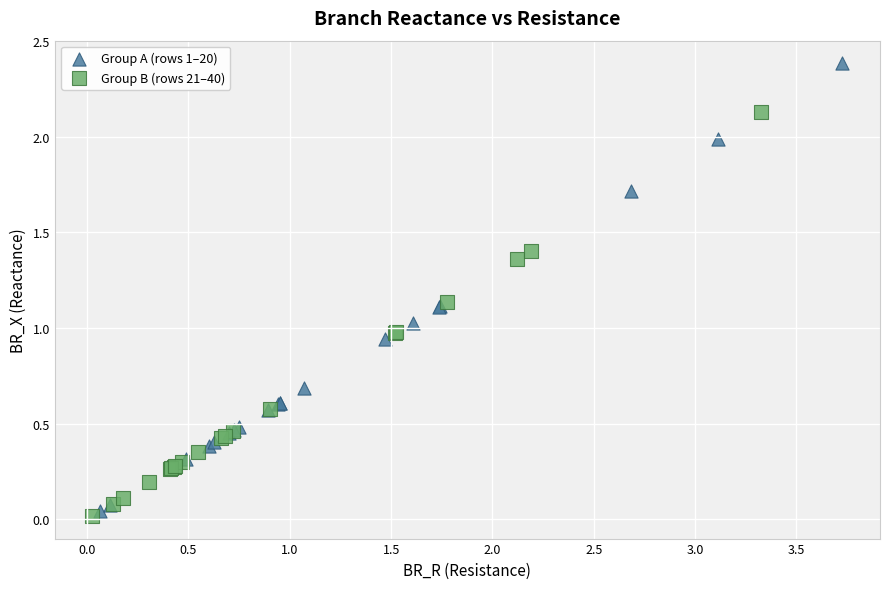

Which series reaches the maximum Y coordinate?

Group A (rows 1–20)